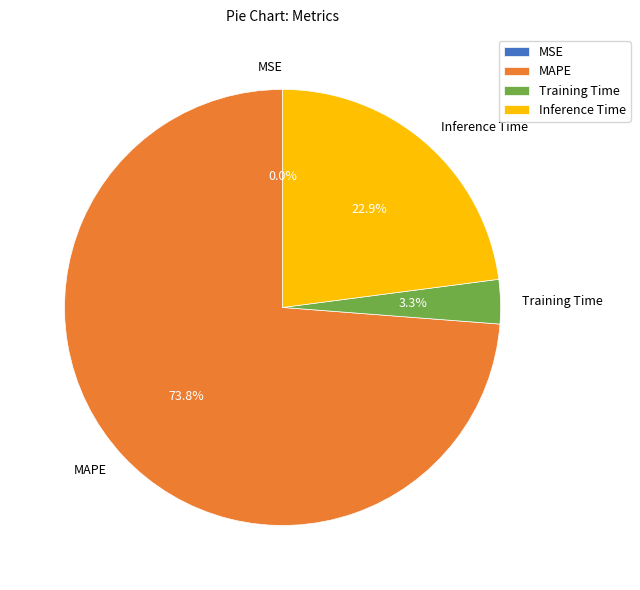

To the nearest percent, what is the average slice percentage?

25%